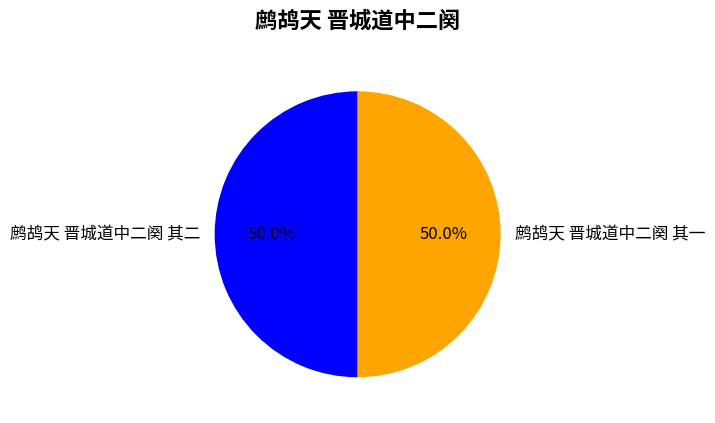

True or false: 鹧鸪天 晋城道中二阕 其一 accounts for 50% of the total.

True